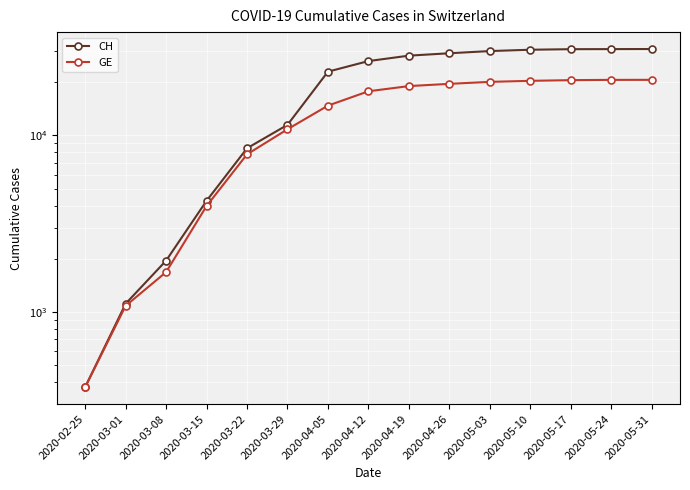

The GE series shows 17766 at 2020-04-12. True or false?

True